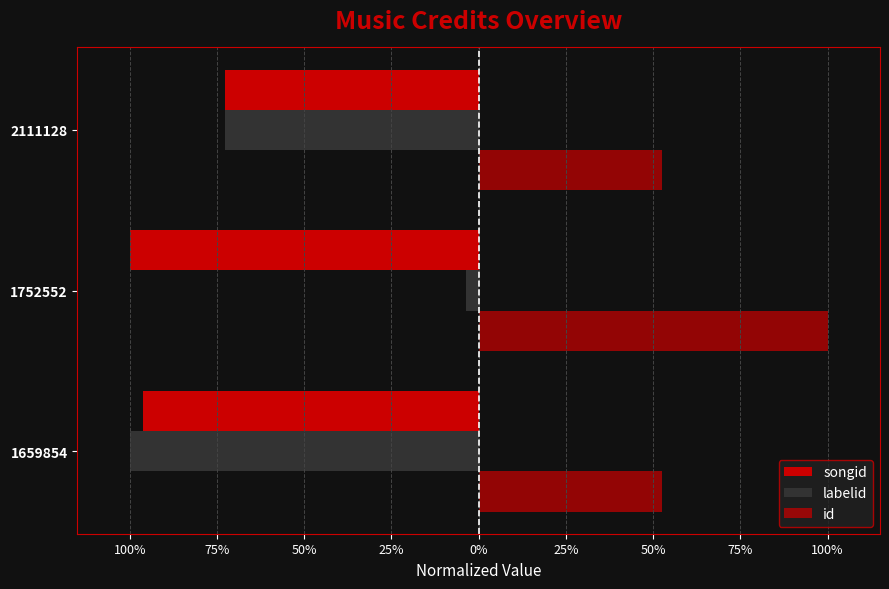

What is the value of the id bar at the 2nd from the left?

1.0